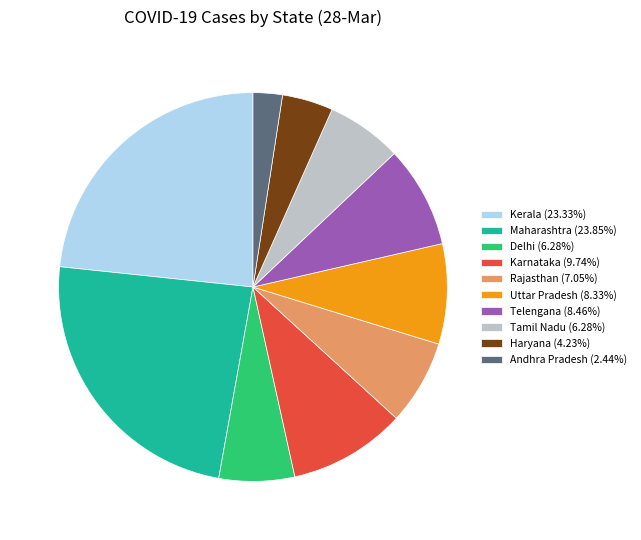

Do Karnataka (9.74%) and Tamil Nadu (6.28%) together represent more than half of the pie?

No